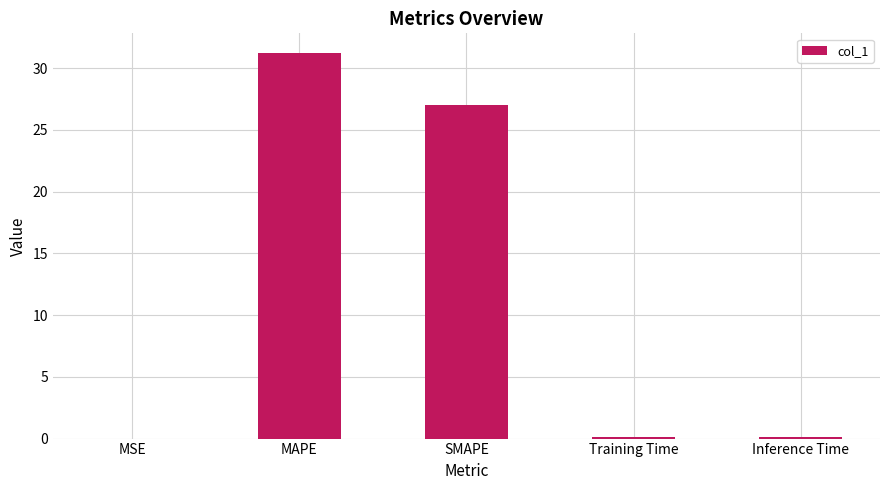

What is the change in value from MSE to SMAPE?

+27.0